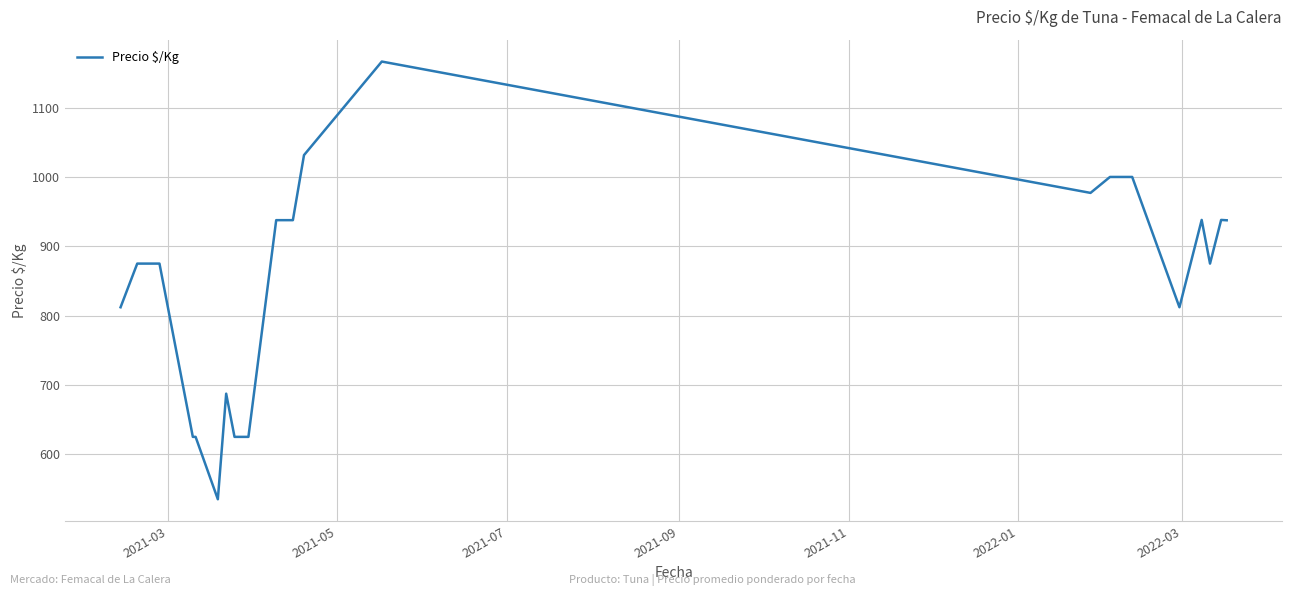

What is the minimum value shown in the chart?

535.0